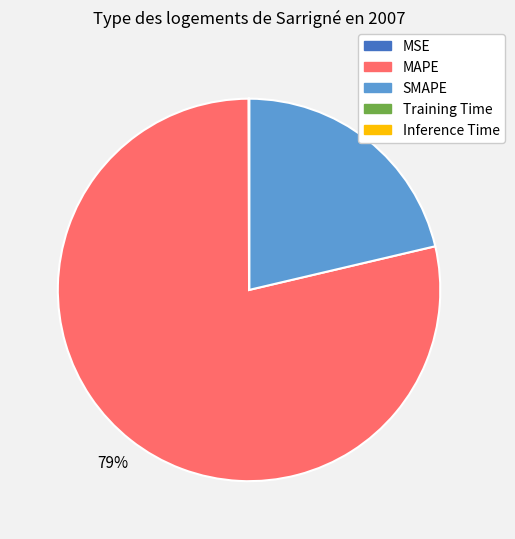

To the nearest percent, what is the average slice percentage?

20%